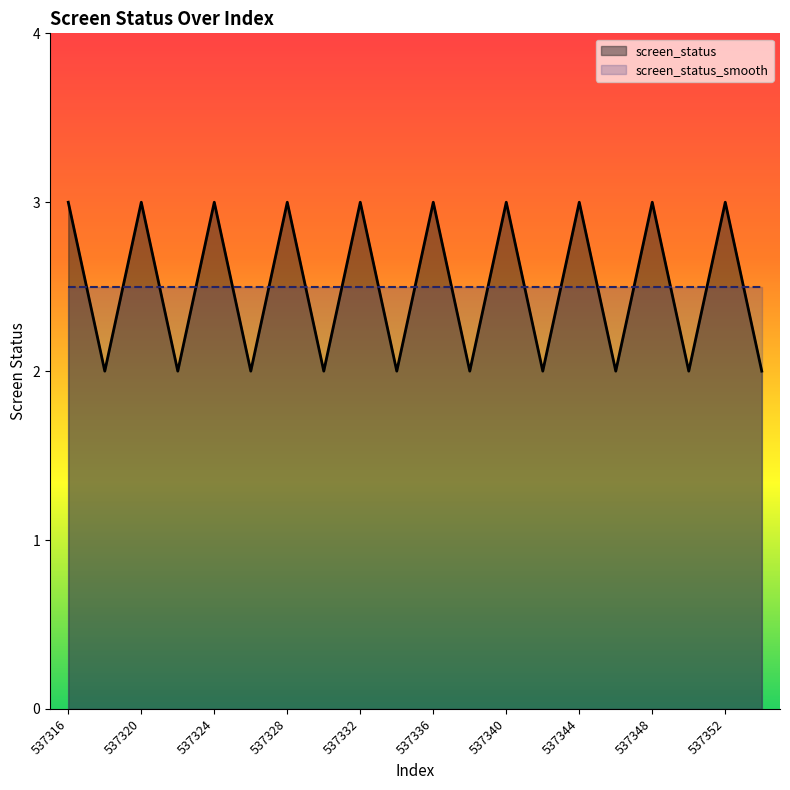

Approximately how many times larger is the value at 537348 compared to 537332?

1.0